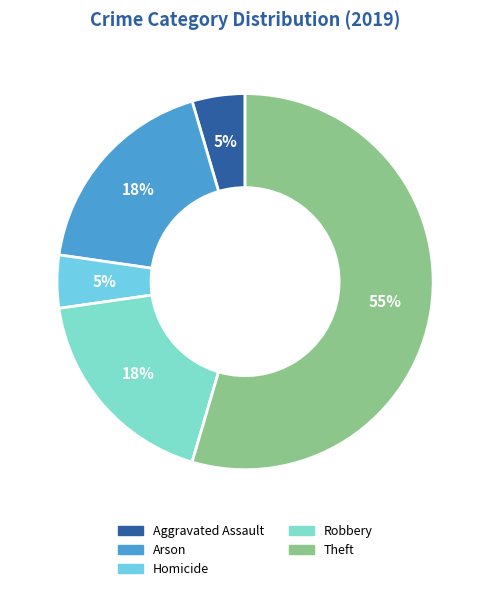

Count the number of slices in the pie.

5